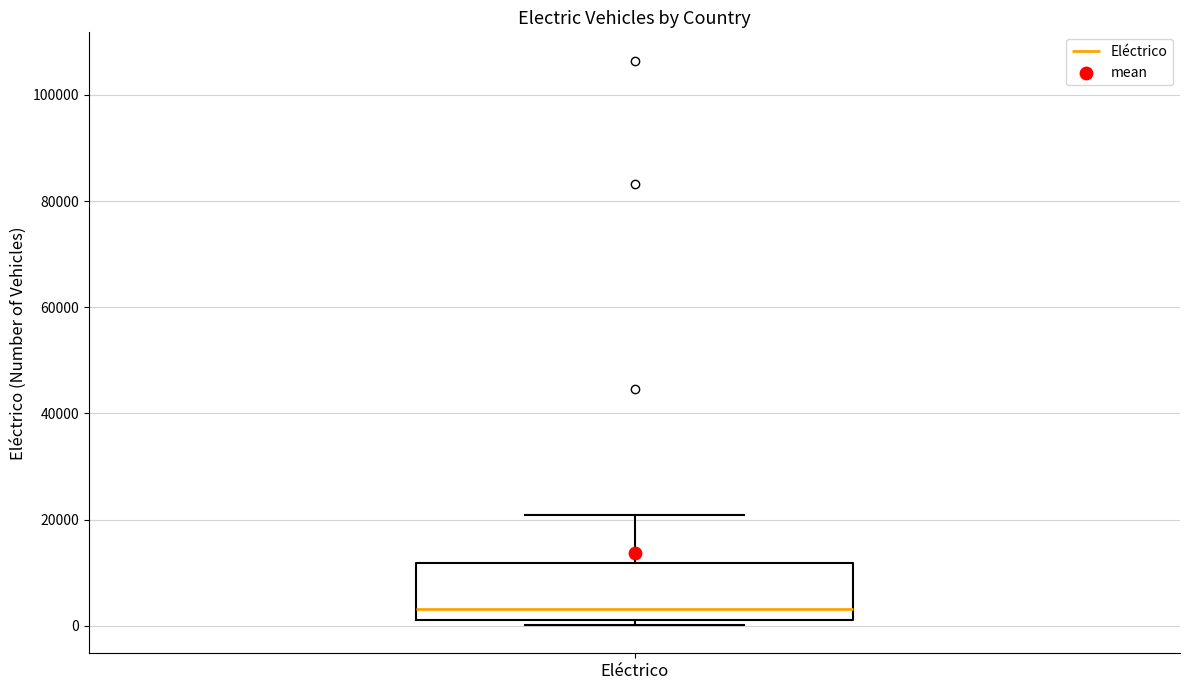

Read this box plot against the y-axis: the position of the median line, the range covered by the box, and the ends of both whiskers. The values are not printed on the chart, so give them approximately, as read against the axis.

median 4000, box 0 to 12000, whiskers 0 (just below the box's lower edge) to 20000